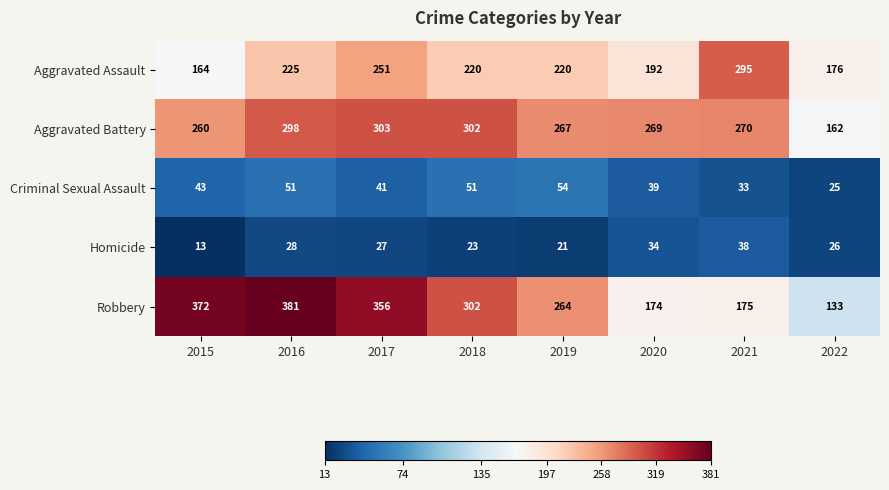

Is it true that Homicide equals 45 at 2017?

False